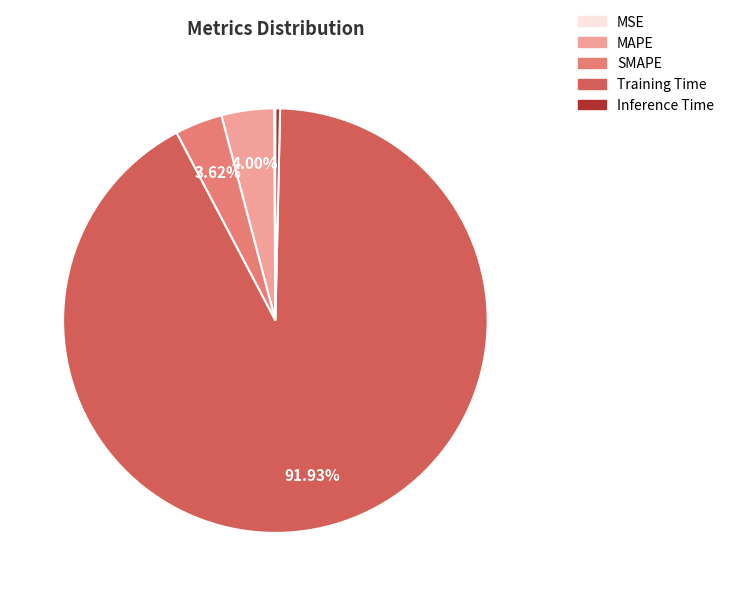

The Inference Time slice represents 0% of the pie. True or false?

True